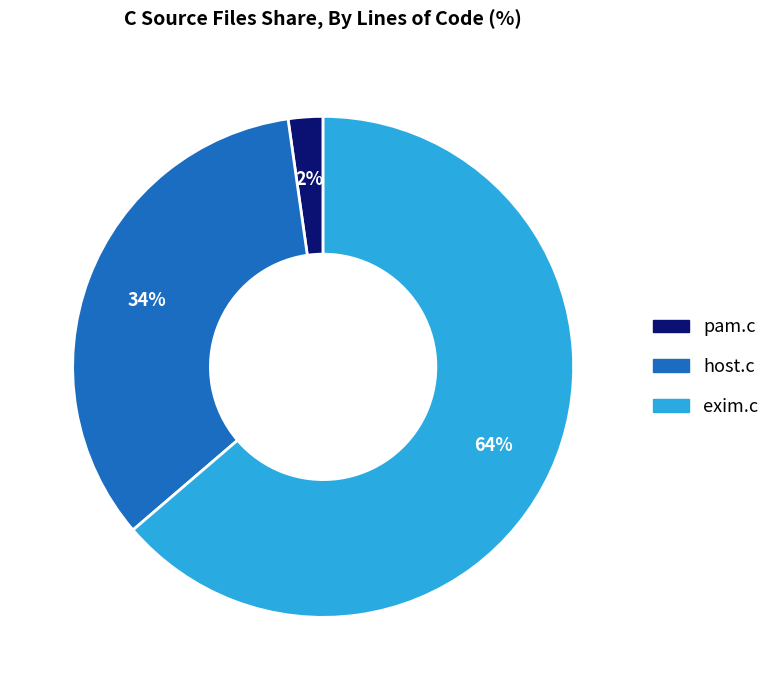

Is there a majority slice in this chart?

Yes